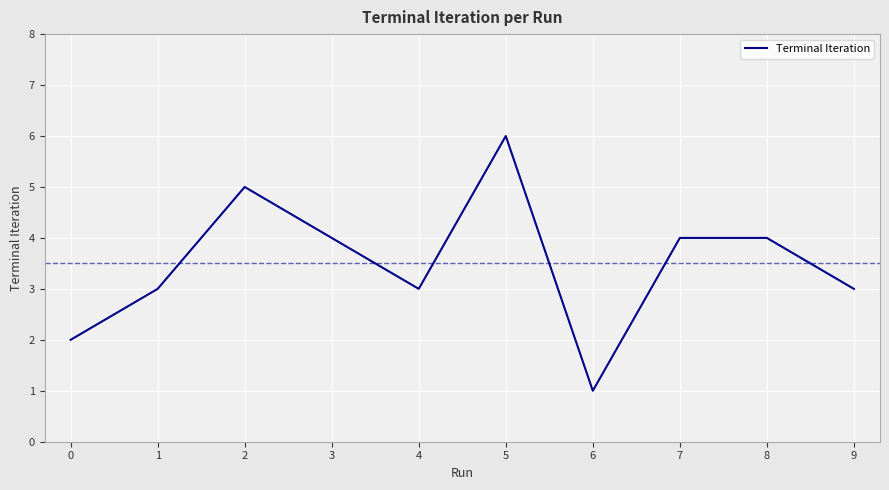

Is it true that the value at 0 is 0?

False